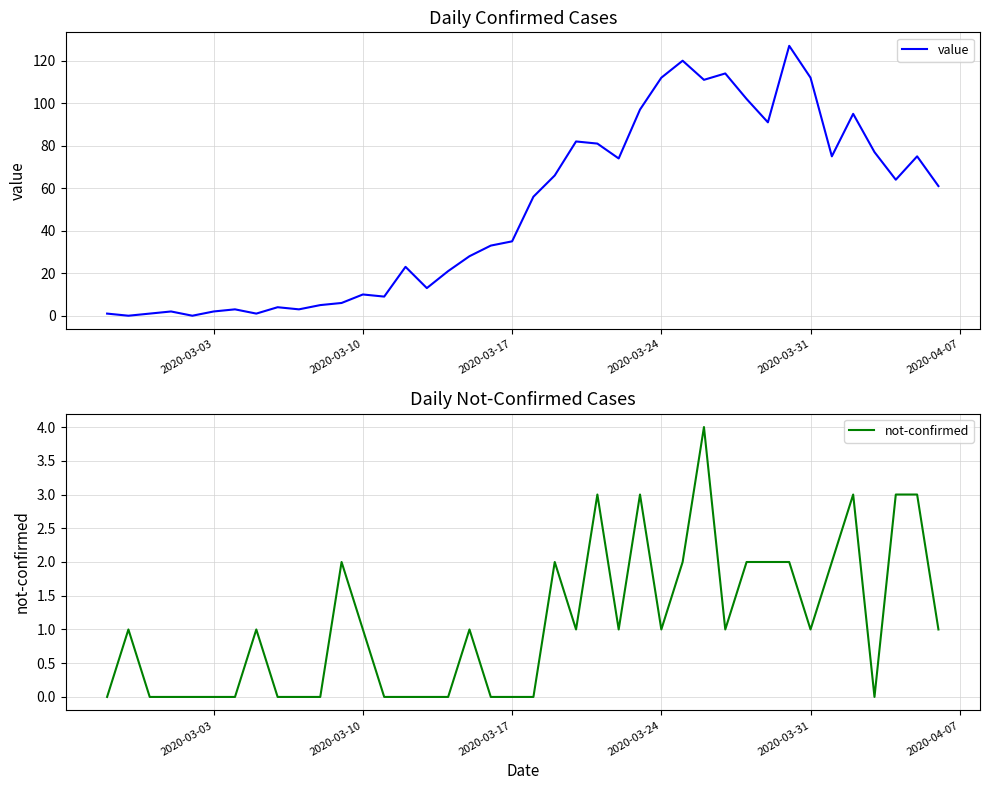

The not-confirmed series shows 0 at 2020-03-24. True or false?

False